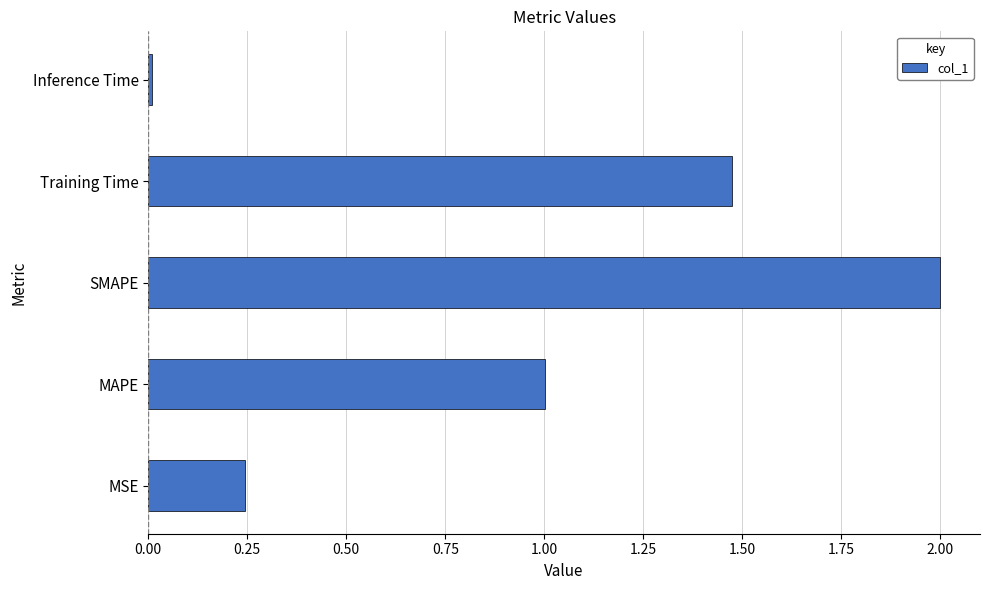

List the labels in order of value, smallest first.

Inference Time, MSE, MAPE, Training Time, SMAPE